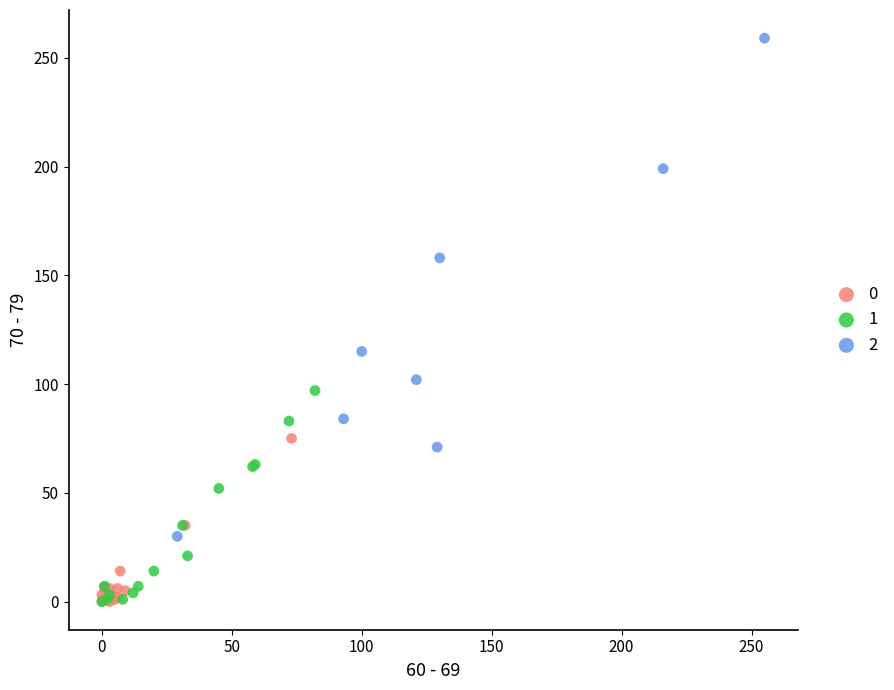

Which series reaches the maximum Y coordinate?

2